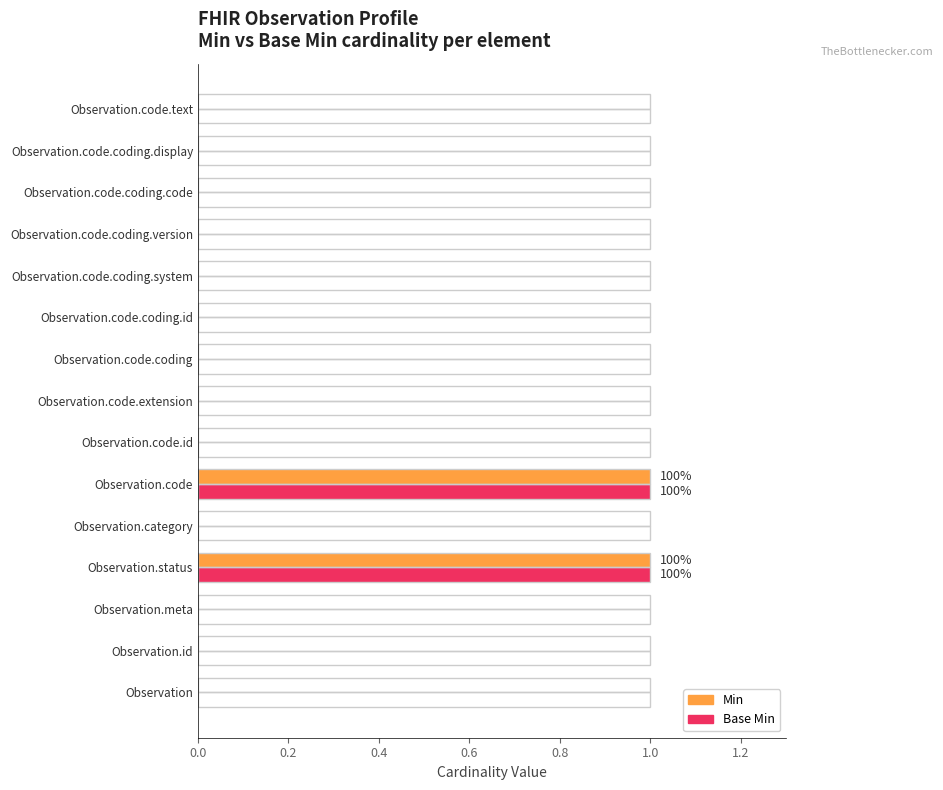

True or false: Base Min has a value of 0 at Observation.id.

True